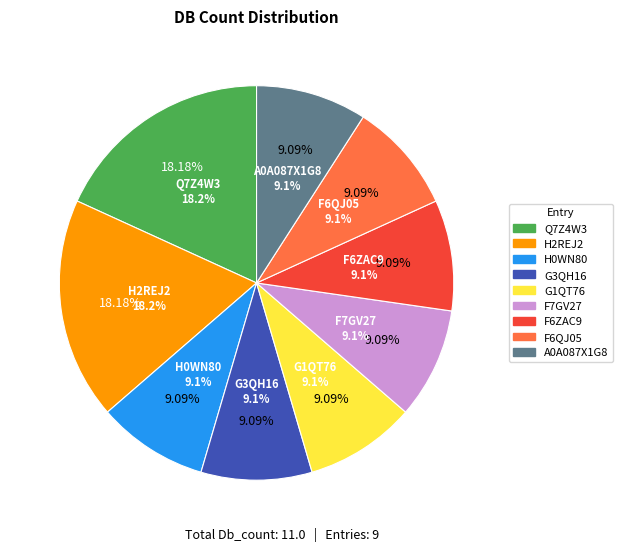

To the nearest percent, what is the average slice percentage?

11%